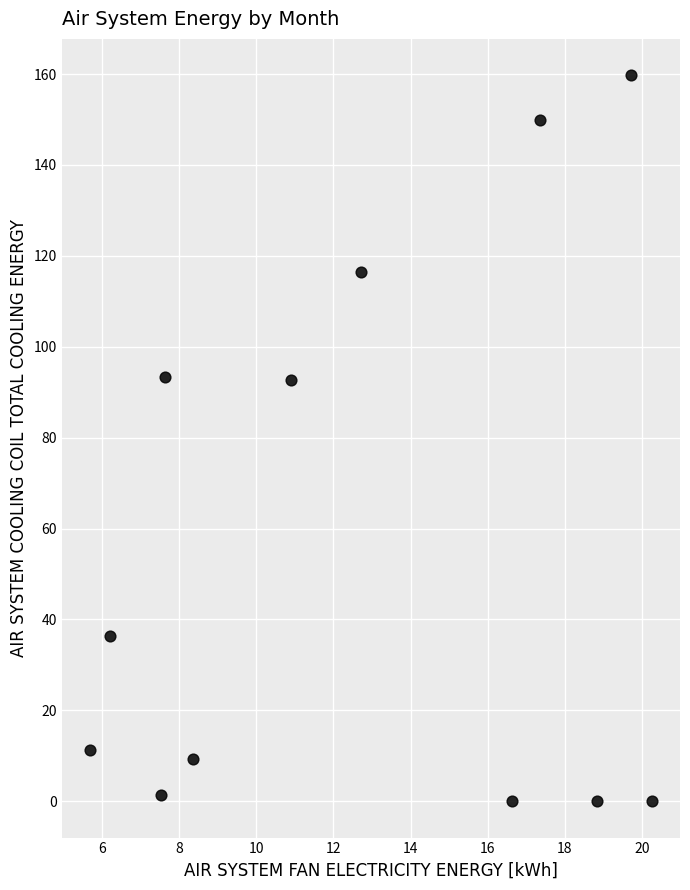

What is the range of Y values (max minus min)?

159.7